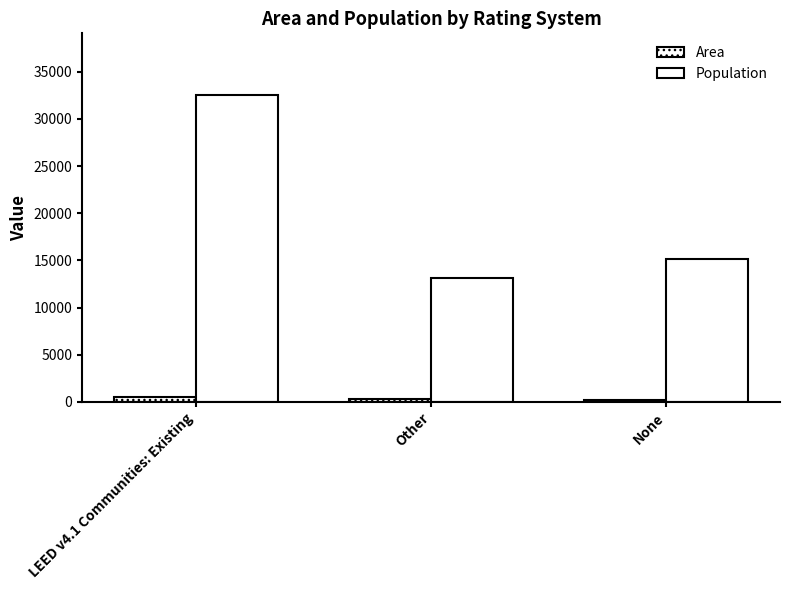

Reading left to right, what are all the values shown in this chart?

Area: LEED v4.1 Communities: Existing=560	Other=325	None=162
Population: LEED v4.1 Communities: Existing=32567	Other=13171	None=15190